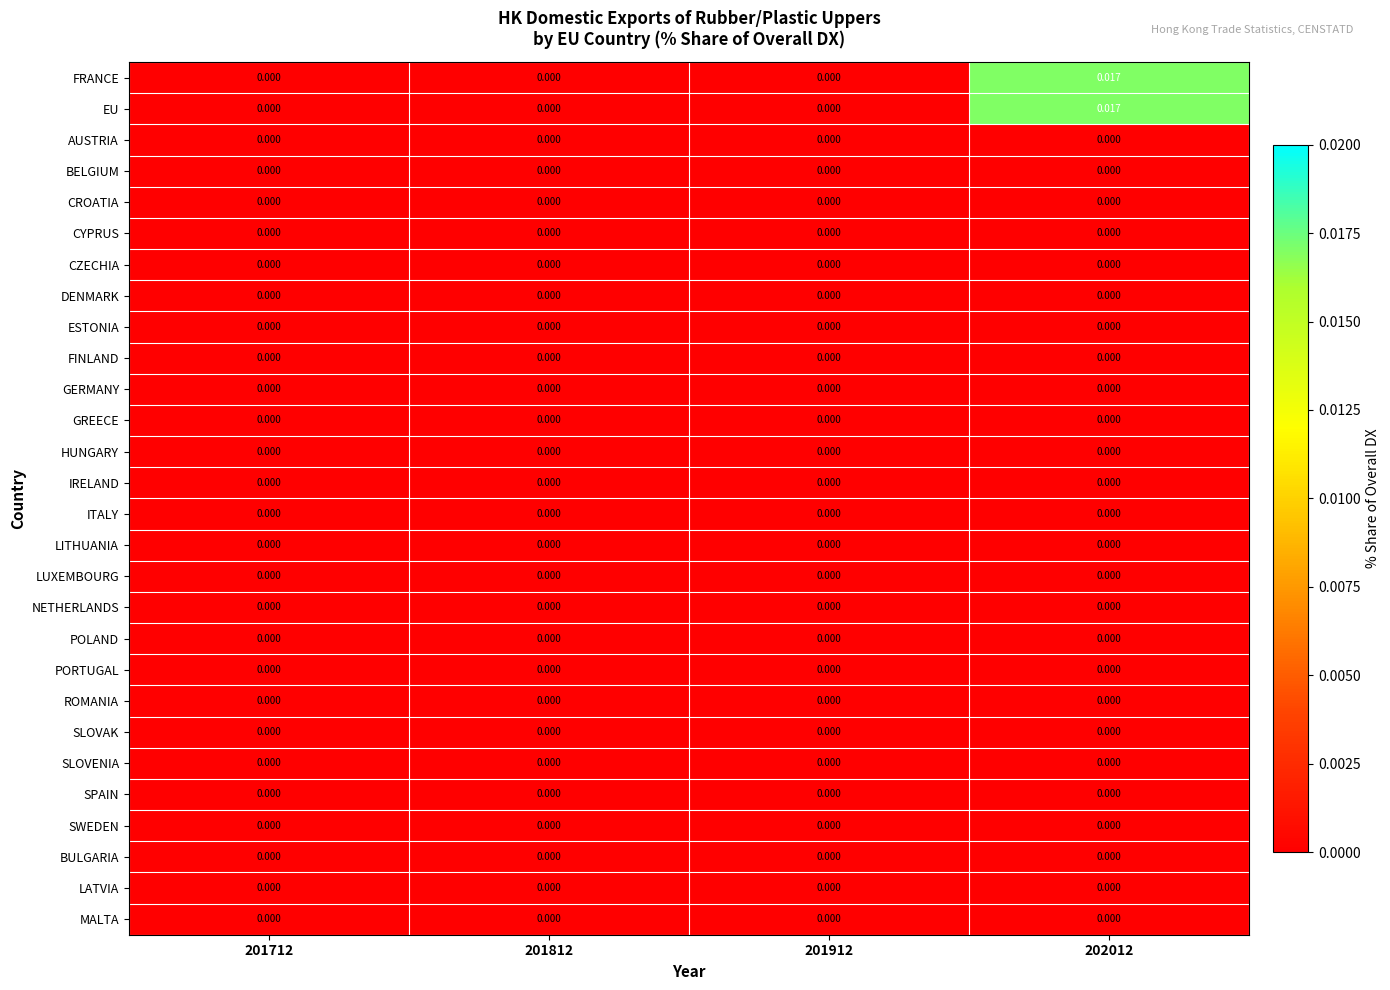

At how many categories does at least one series exceed 0?

1